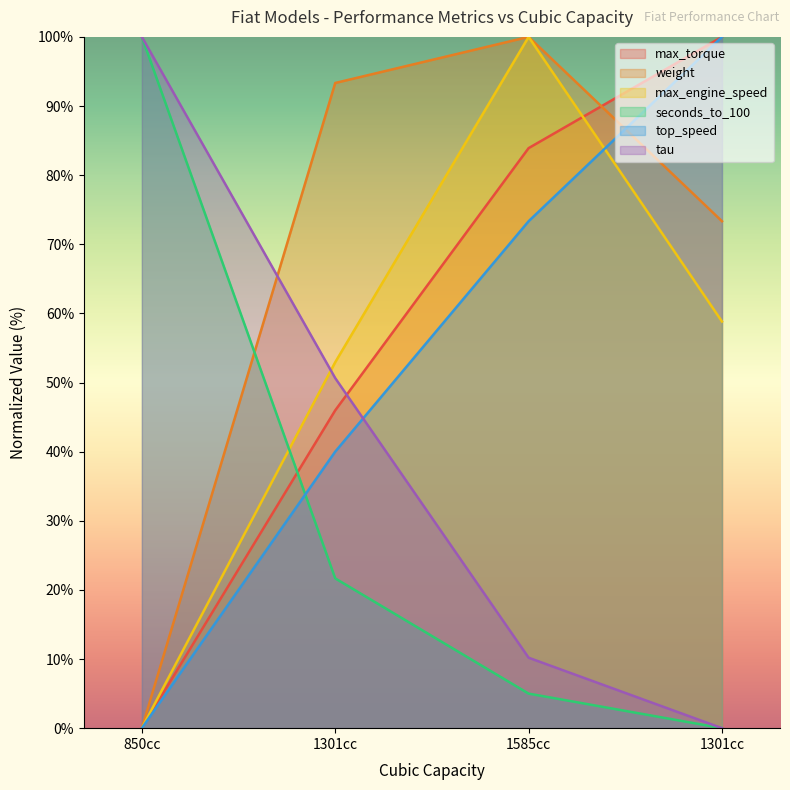

What is the difference between the highest and lowest values at 850cc?

100.0